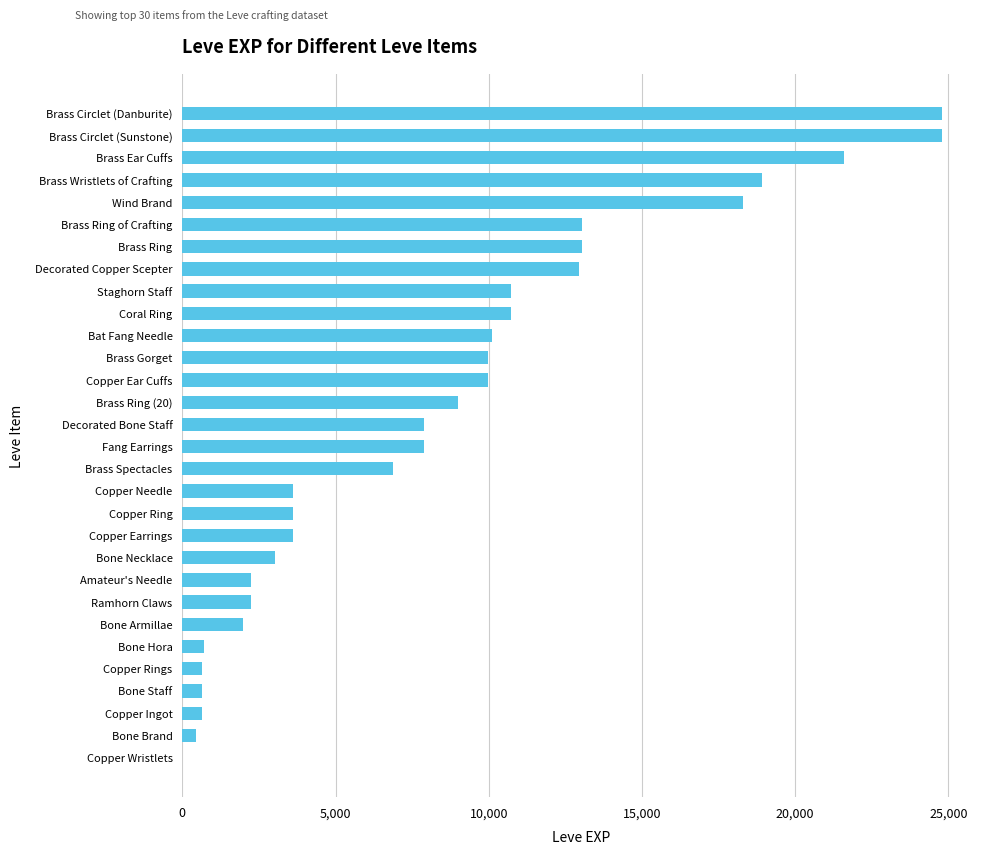

What is the greatest value displayed?

24790